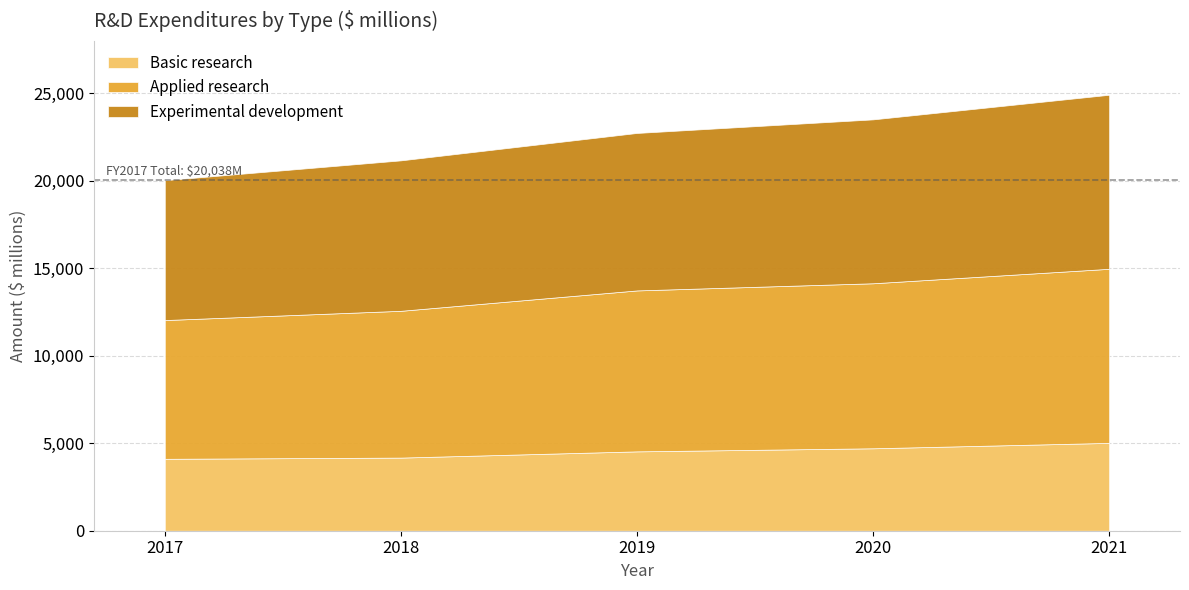

What is the greatest value displayed?

9951